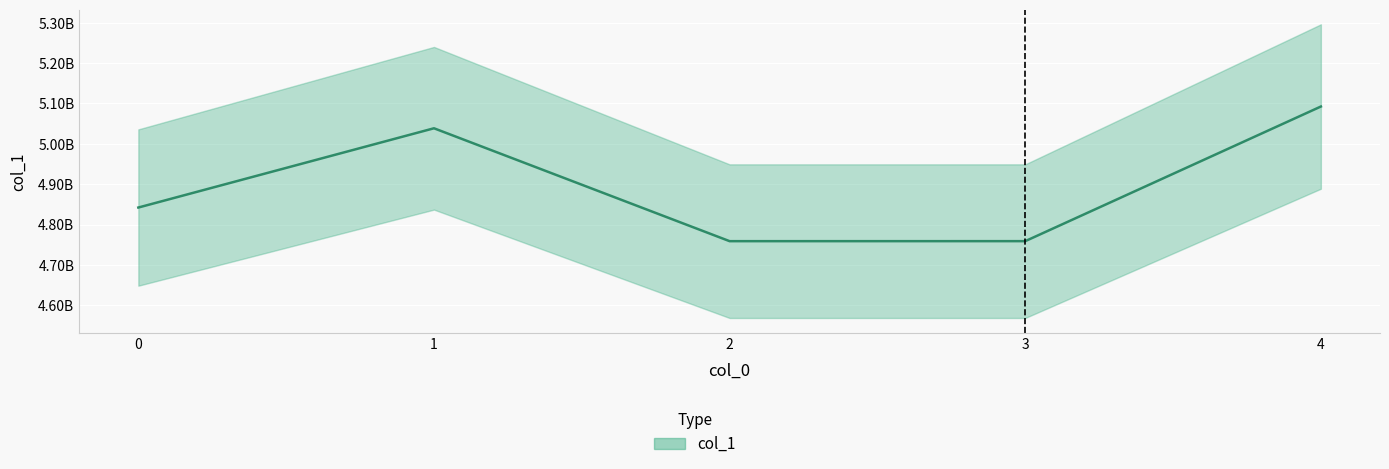

What is the difference between the maximum and minimum values?

333642800